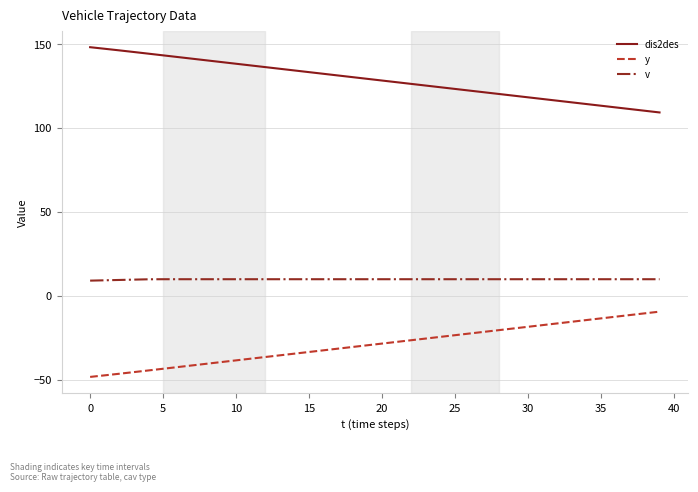

List the series in order of their overall mean, highest first.

dis2des, v, y